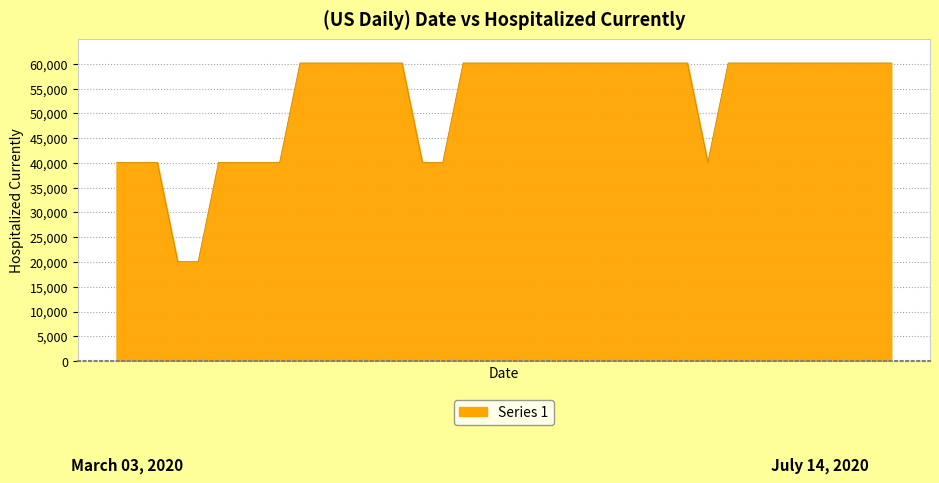

What is the minimum value shown in the chart?

20066.9